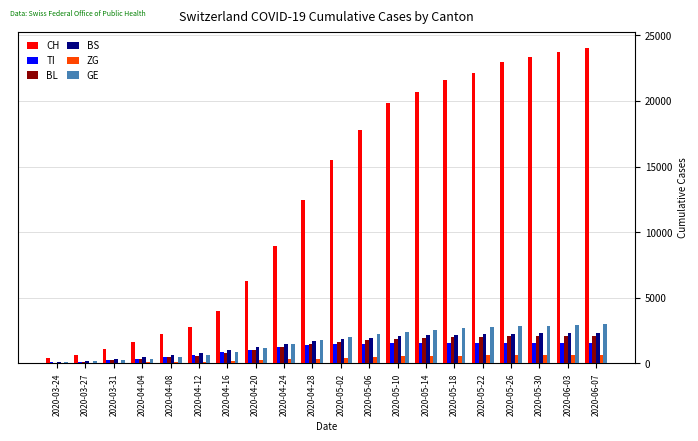

What is the difference between the TI values at 2020-03-24 and 2020-06-03?

1445